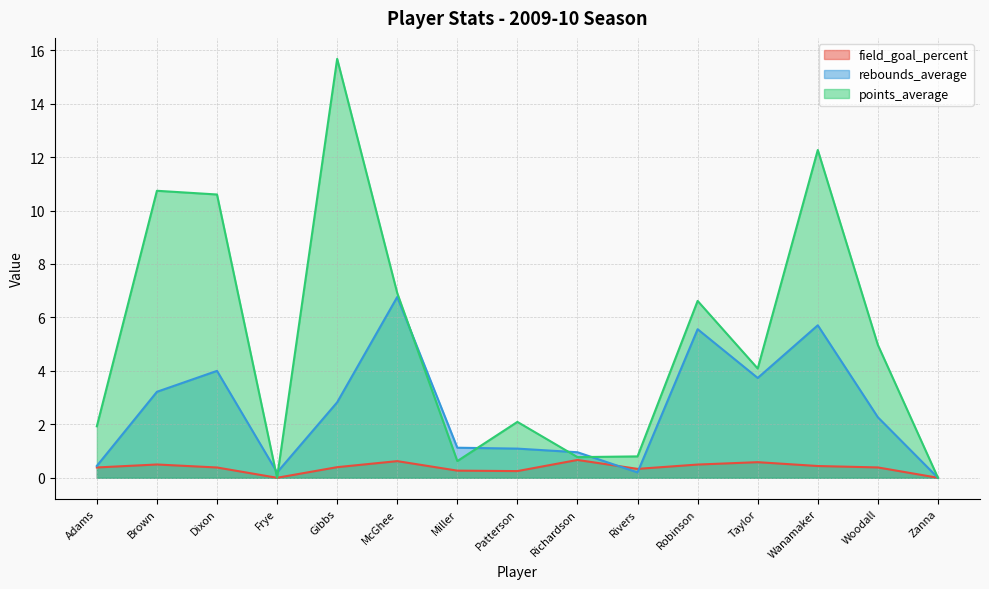

True or false: points_average has a value of 18.0 at Dixon.

False